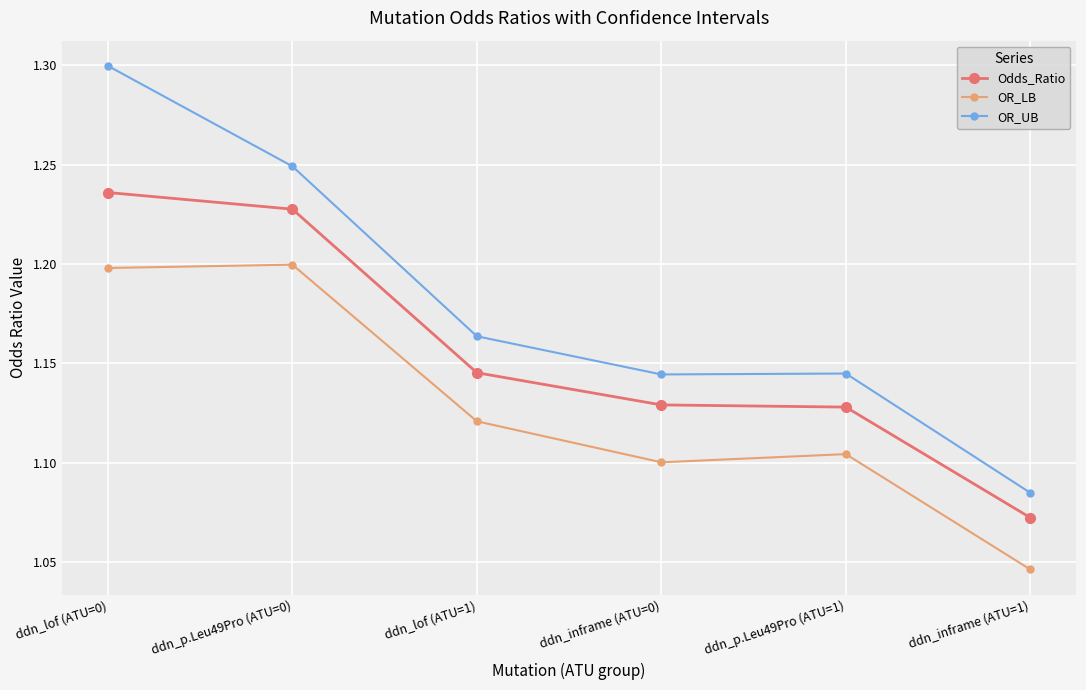

The value of Odds_Ratio at ddn_inframe (ATU=0) is 1.9. True or false?

False